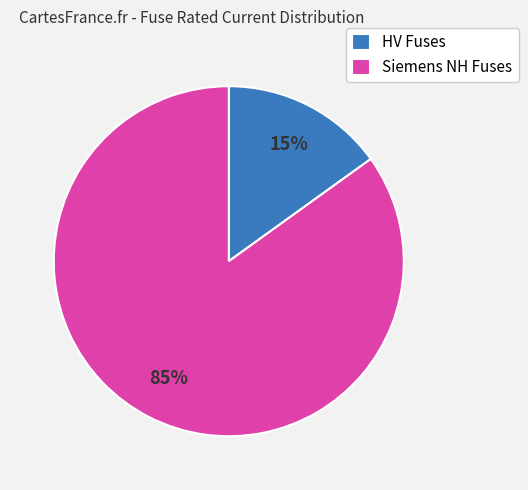

The Siemens NH Fuses slice represents 85% of the pie. True or false?

True